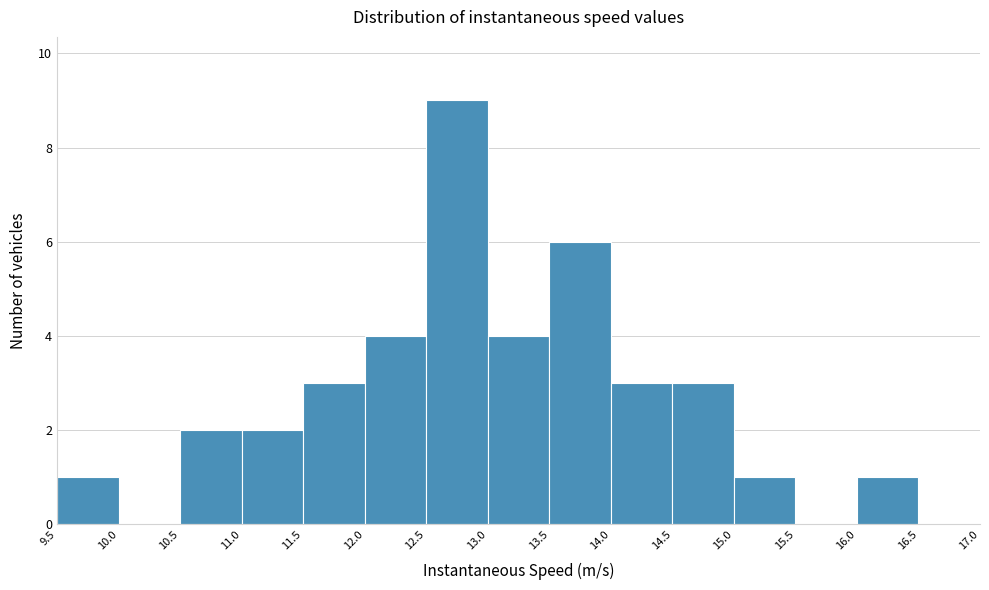

Reading left to right, transcribe this chart: for each bar, give the range it covers on the x-axis and its height. The values are not printed on the chart, so give them approximately, as read against the axis.

9.5 to 10.0: 1
10.0 to 10.5: 0
10.5 to 11.0: 2
11.0 to 11.5: 2
11.5 to 12.0: 3
12.0 to 12.5: 4
12.5 to 13.0: 9
13.0 to 13.5: 4
13.5 to 14.0: 6
14.0 to 14.5: 3
14.5 to 15.0: 3
15.0 to 15.5: 1
15.5 to 16.0: 0
16.0 to 16.5: 1
16.5 to 17.0: 0